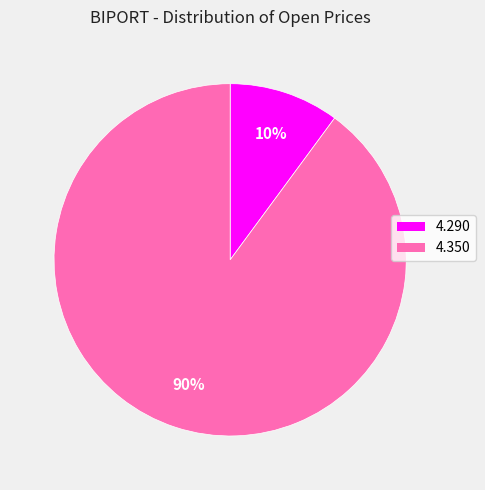

To the nearest percent, what is the difference between the largest and smallest slice percentages?

80%